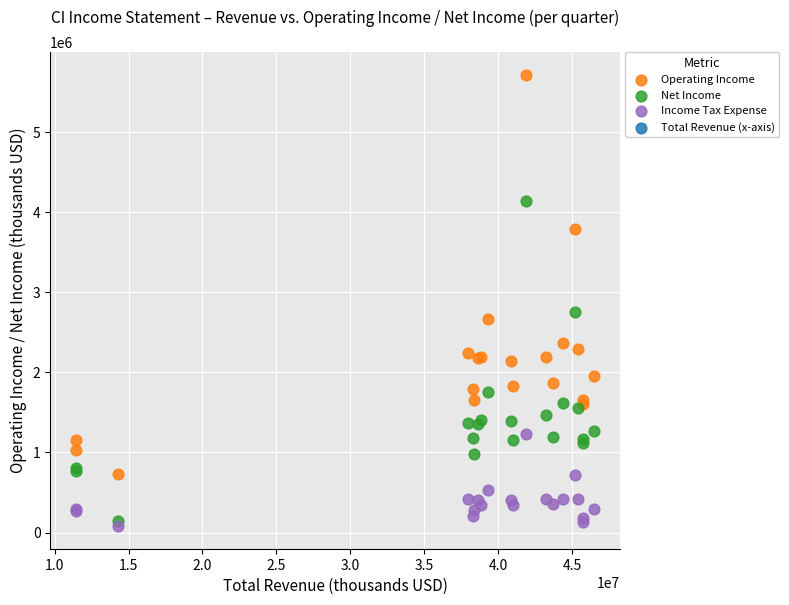

Which series has the widest spread of Y values?

Operating Income